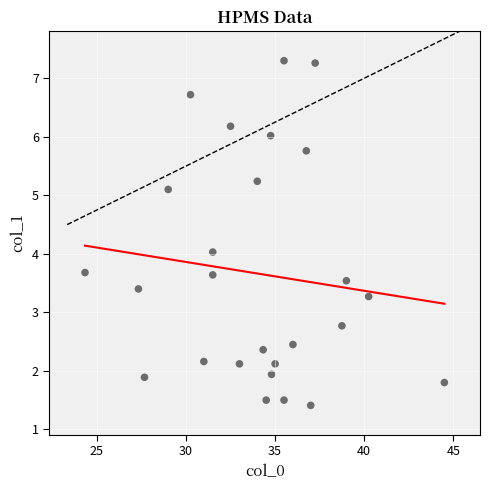

What is the range of X values (max minus min)?

20.2